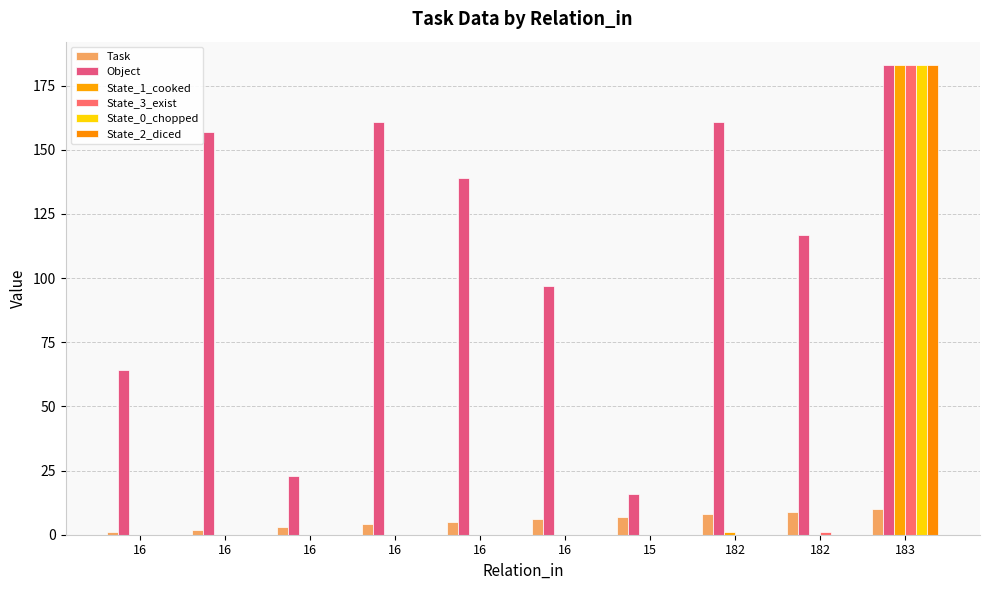

What are all the series names shown in the legend?

Task, Object, State_1_cooked, State_3_exist, State_0_chopped, State_2_diced